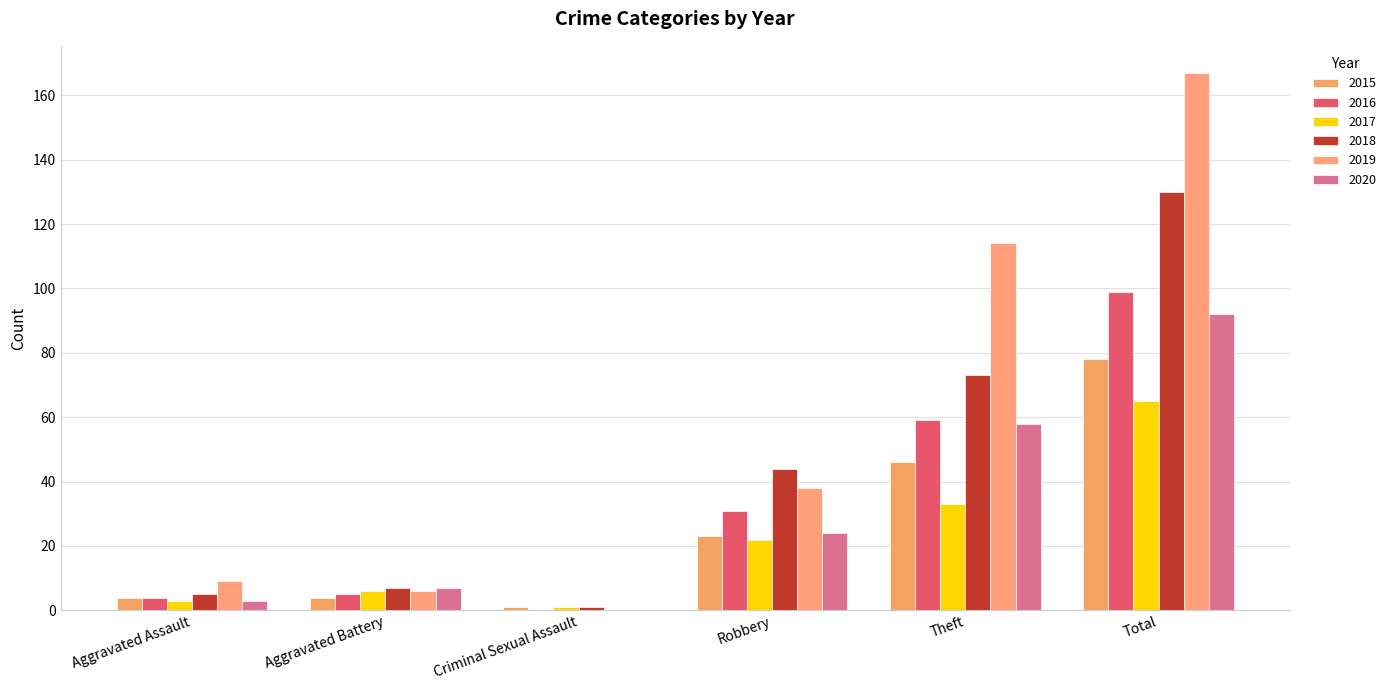

What are all the series names shown in the legend?

2015, 2016, 2017, 2018, 2019, 2020